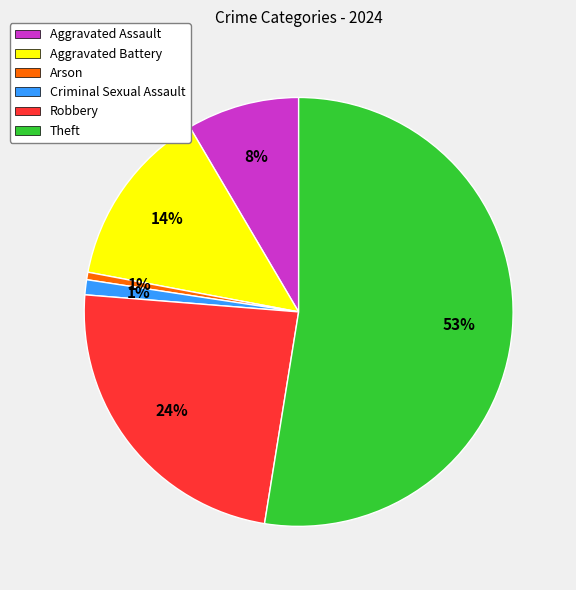

Which category accounts for the majority?

Theft